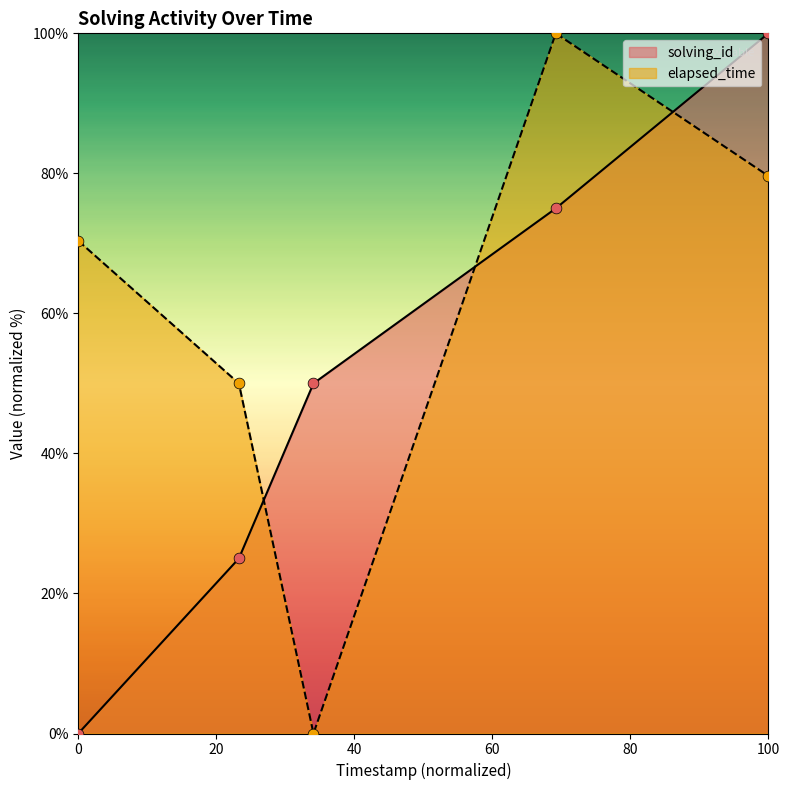

At how many categories does at least one series exceed 20?

5